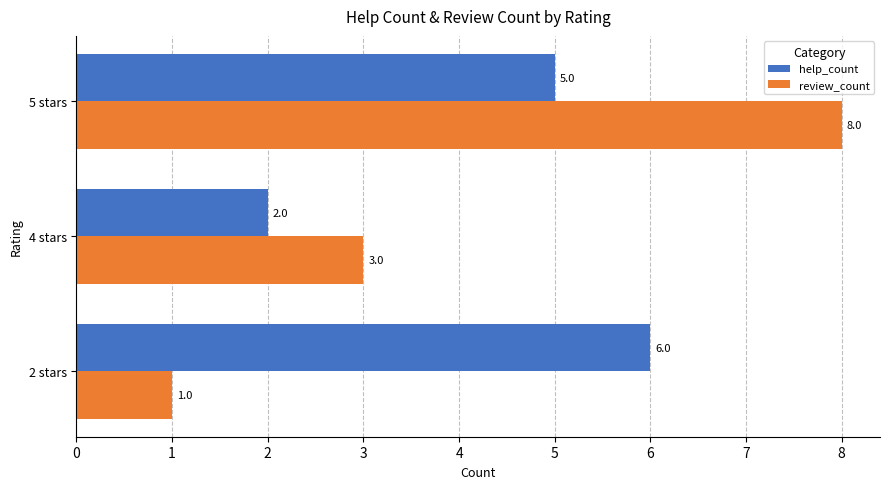

Is it true that review_count equals 1 at 2 stars?

True